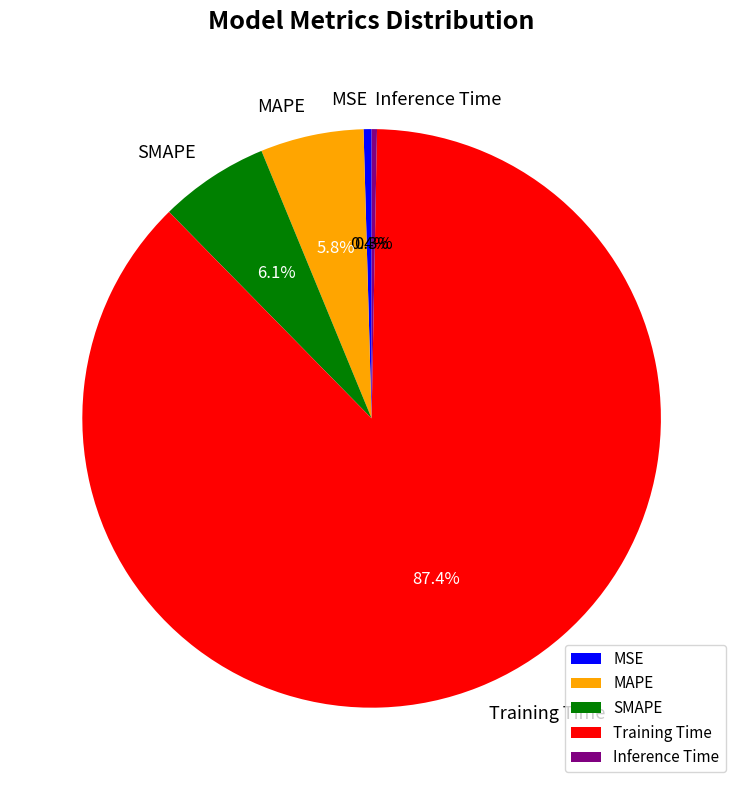

Combined, do Inference Time and Training Time account for over 50%?

Yes